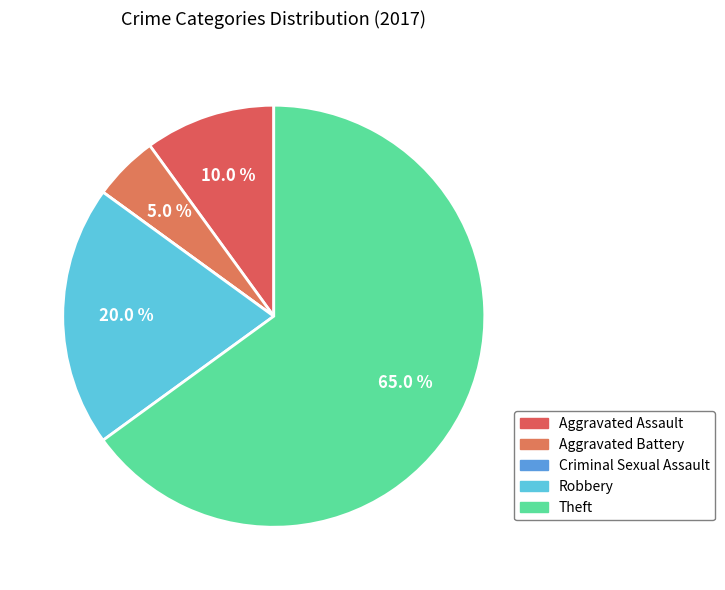

To the nearest percent, what portion does Theft represent?

65%